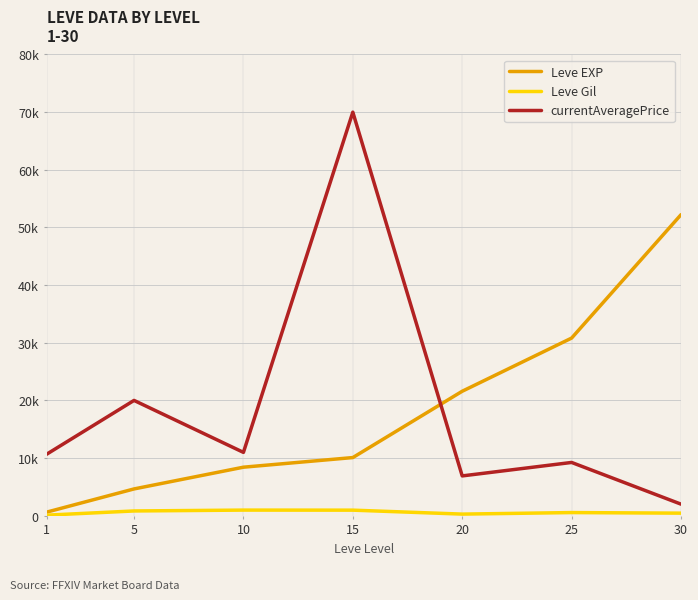

Is it true that Leve EXP equals 4660.0 at 5?

True